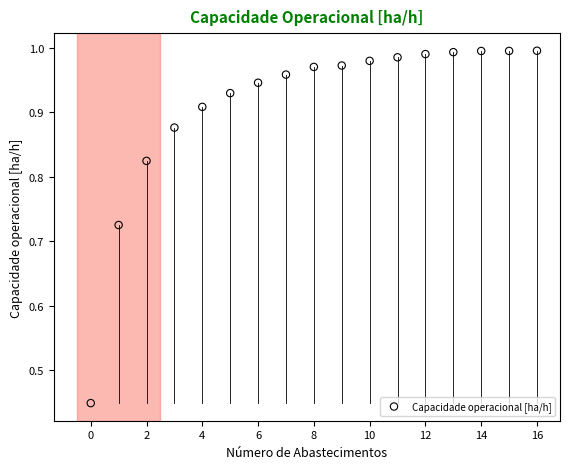

What is the range of Y values (max minus min)?

0.5